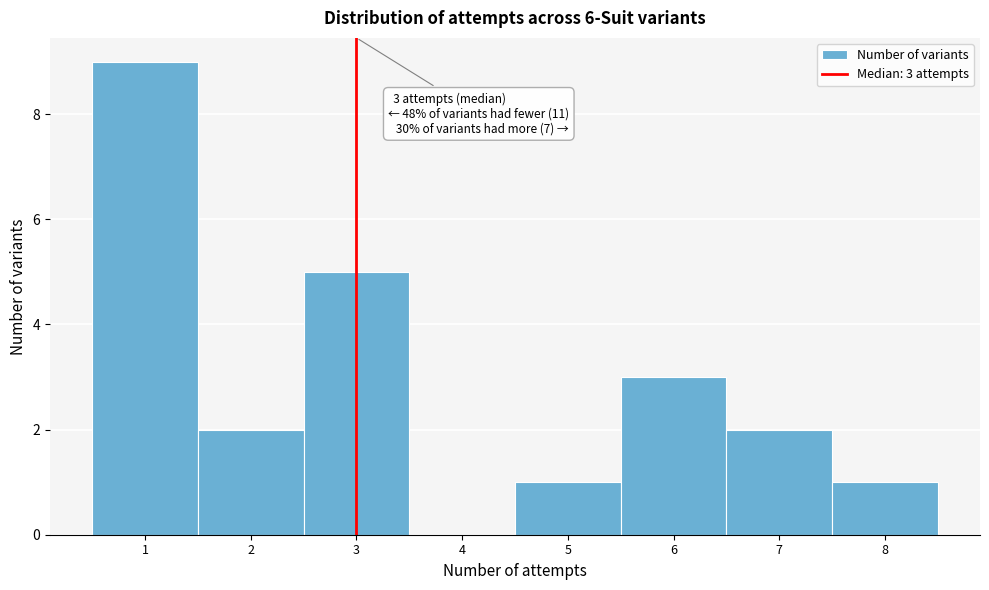

Over which range of the x-axis is the bar tallest?

0.5 to 1.5